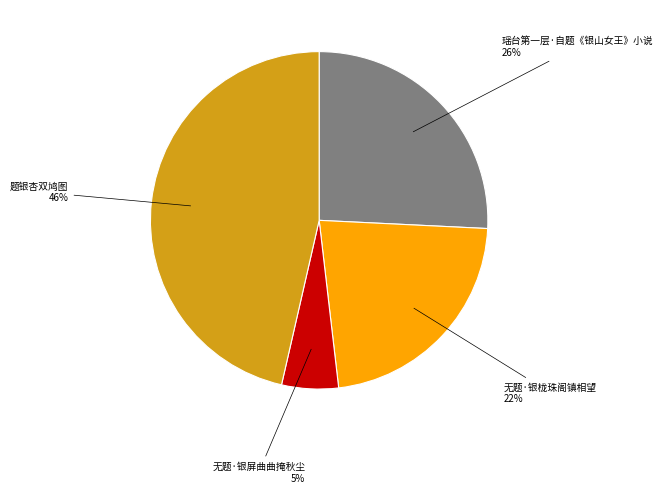

True or false: 无题·银屏曲曲掩秋尘 accounts for 5% of the total.

True